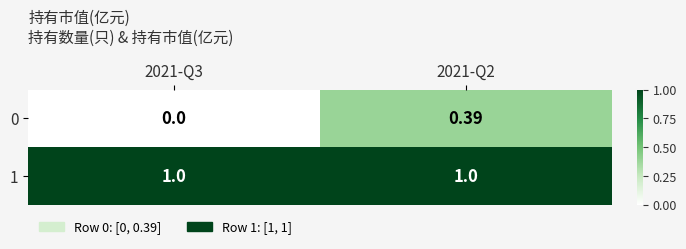

At 2021-Q3, list the series in order from smallest to largest.

0, 1